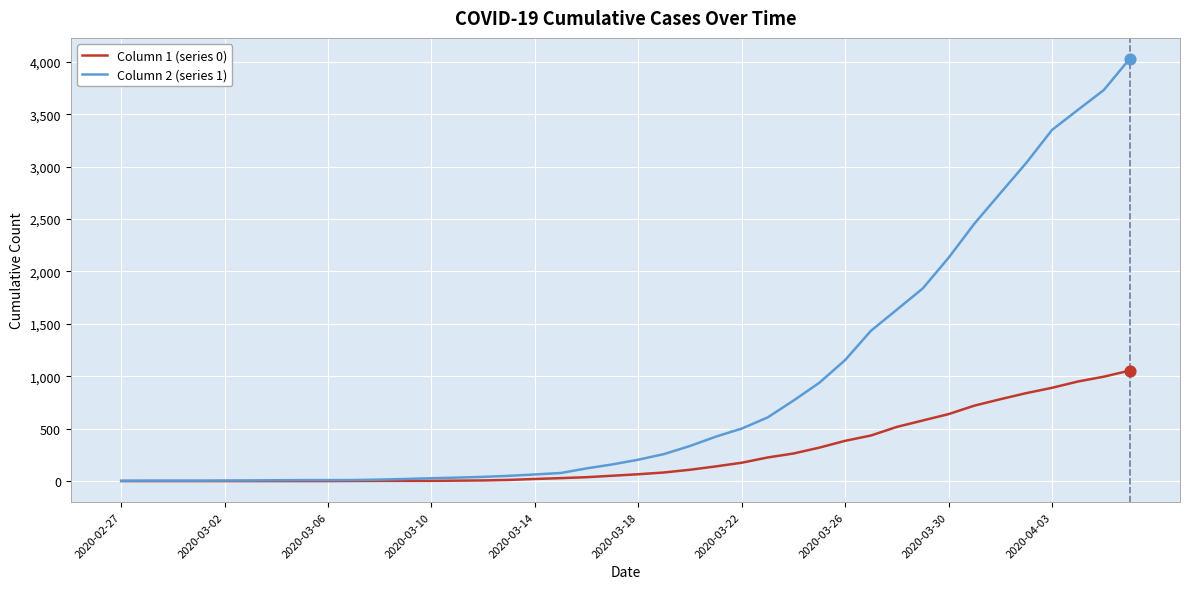

Which series has the widest spread of values?

Column 2 (series 1)